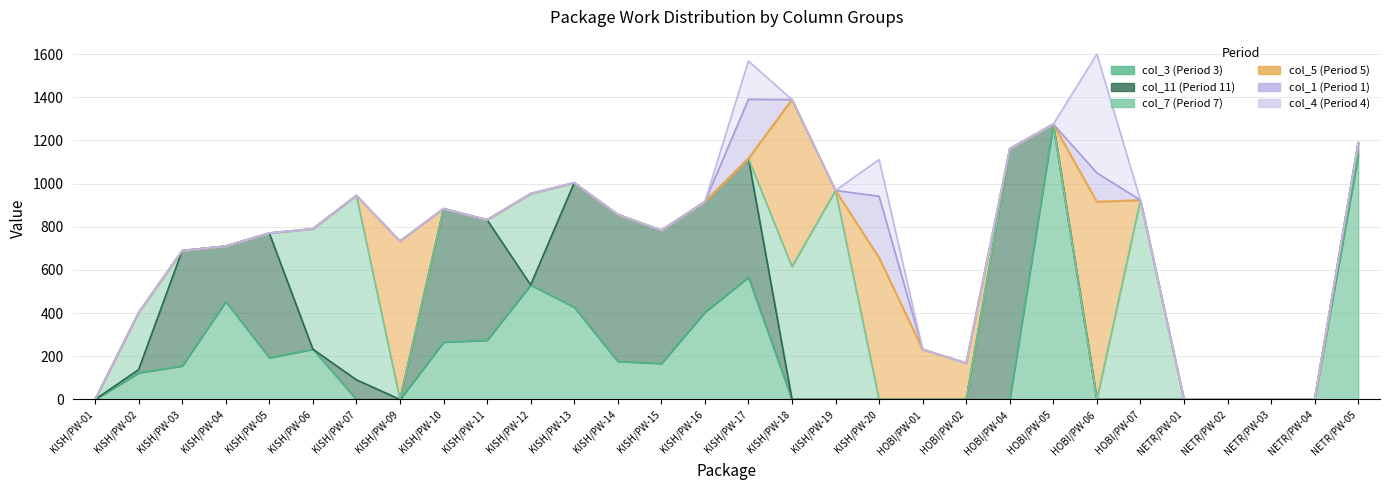

True or false: col_5 has a value of 0.0 at NETR/PW-01.

True